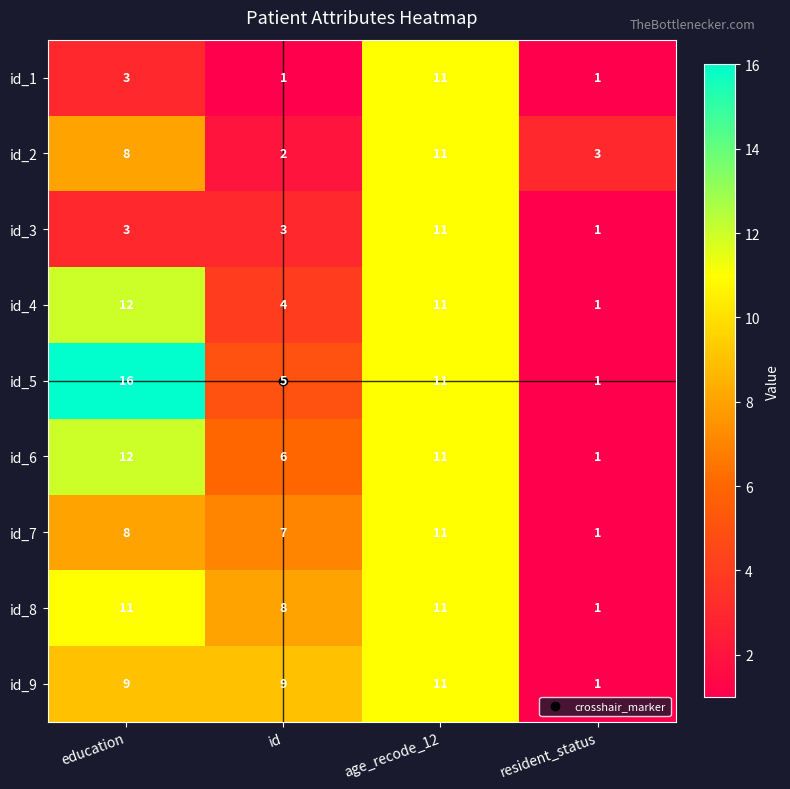

What is the difference between the maximum and minimum values in the id_5 series?

15